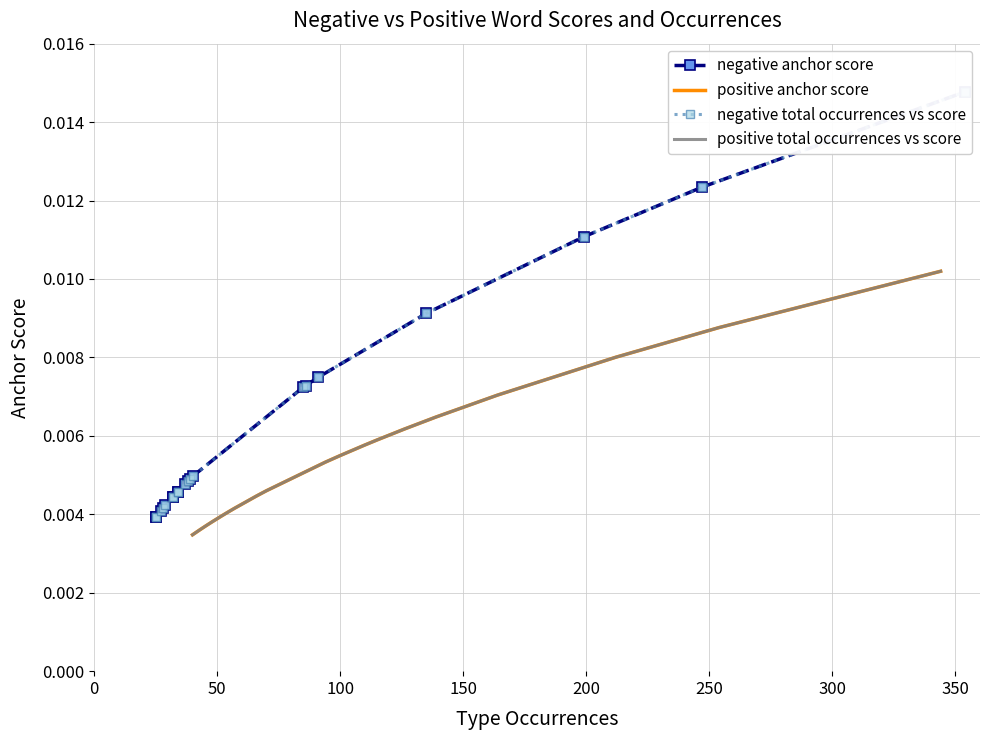

The negative anchor score series shows 0.0 at 9. True or false?

False